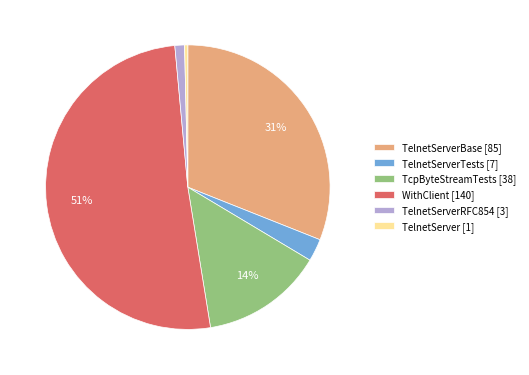

To the nearest percent, what is the difference between the largest and smallest slice percentages?

51%